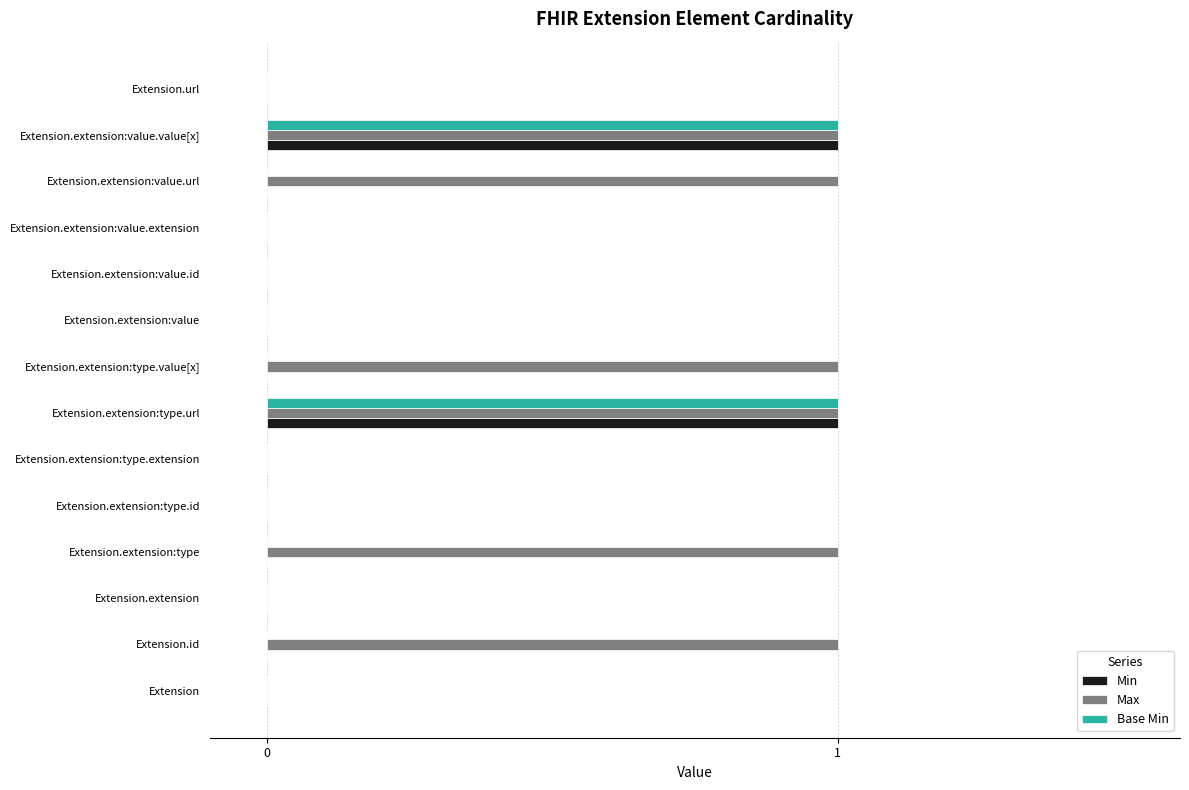

Between Extension and Extension.extension:value.url, which series saw the biggest shift?

Max